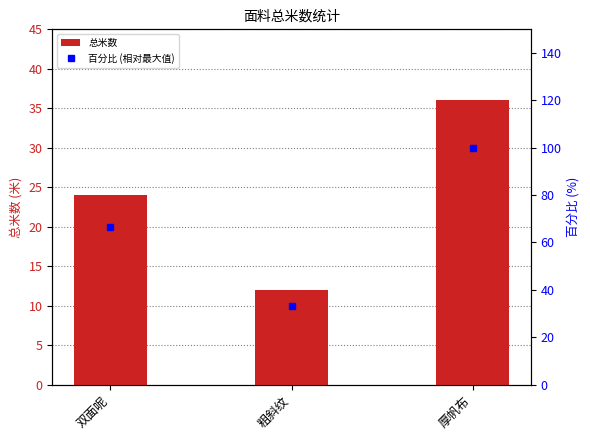

True or false: 总米数 has a value of 36 at 厚帆布.

True